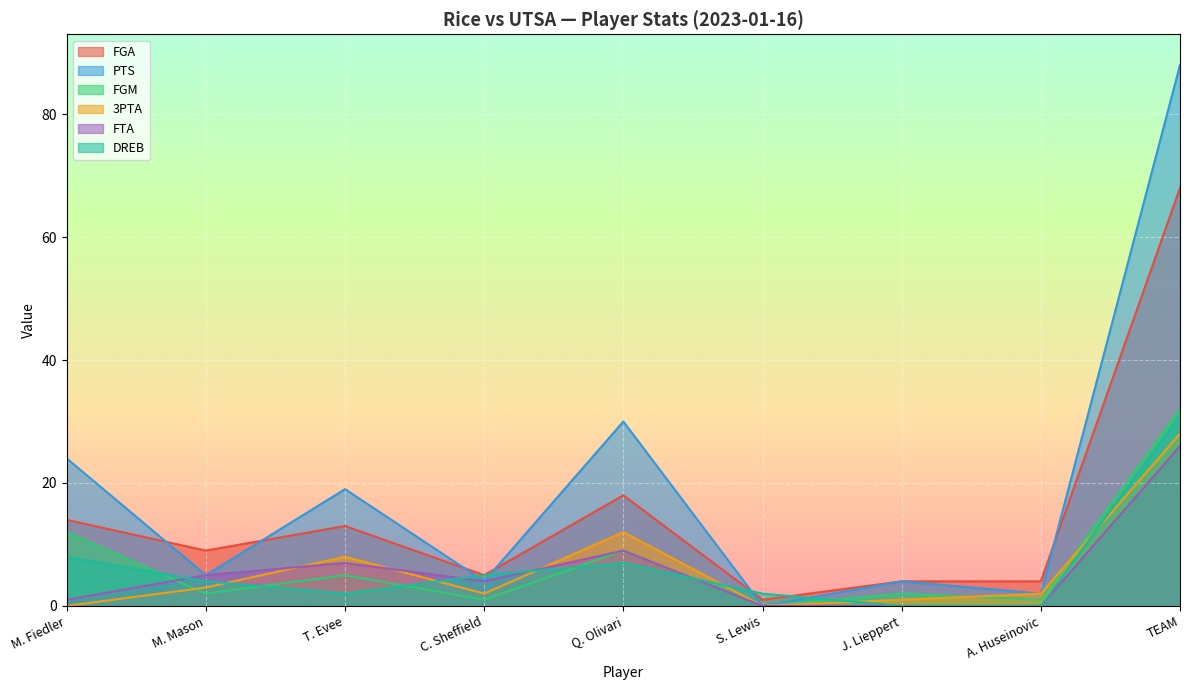

Between TEAM and C. Sheffield, which is larger?

TEAM